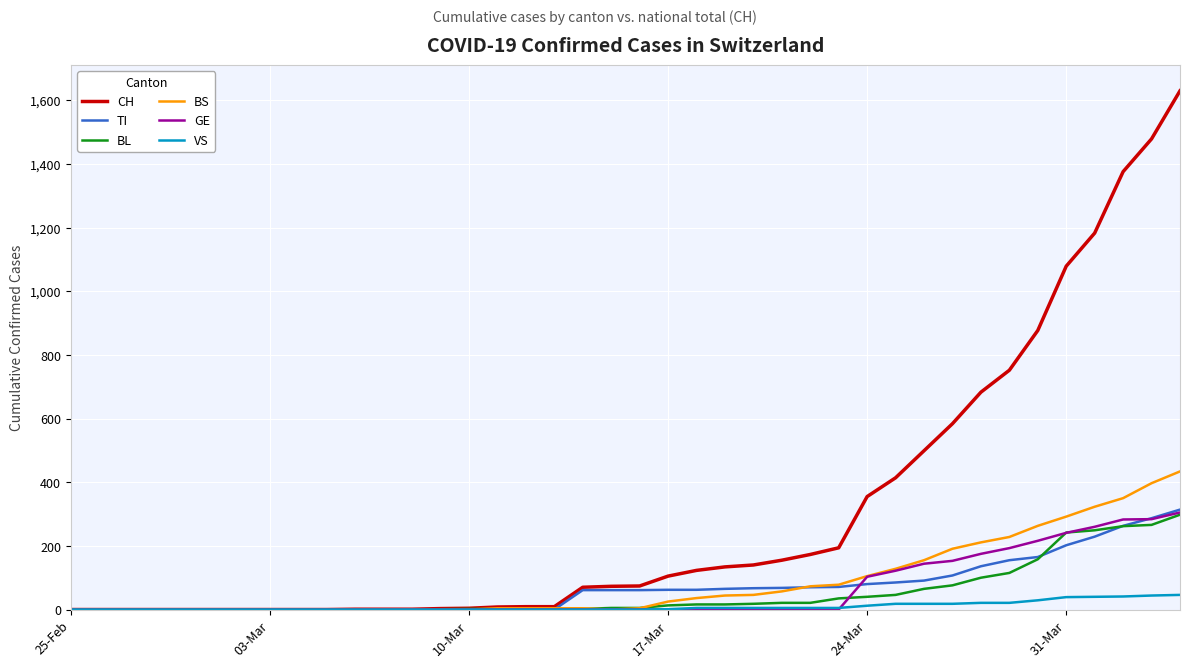

What is the sum of all BS values?

3456